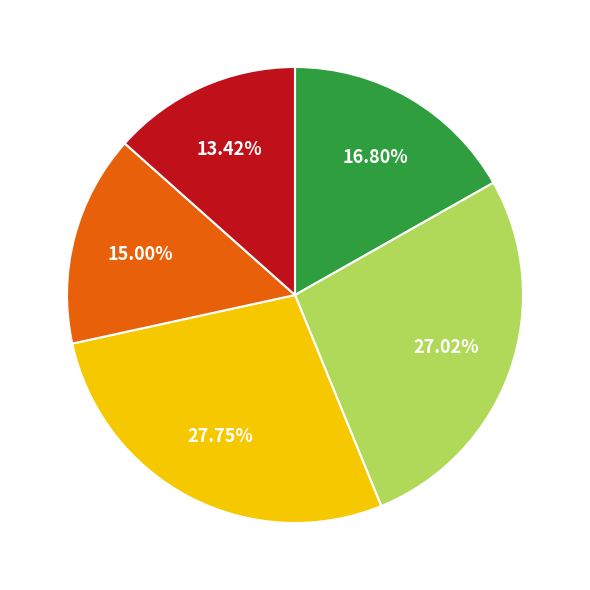

Does any single category account for the majority?

No